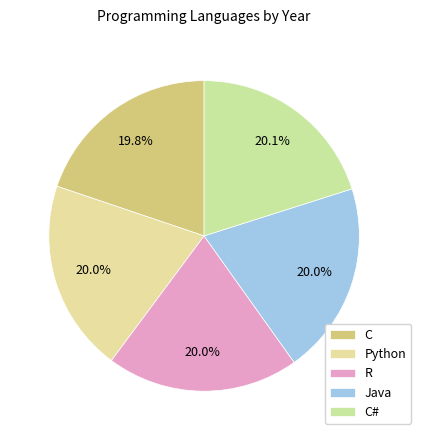

How many segments does this pie chart have?

5